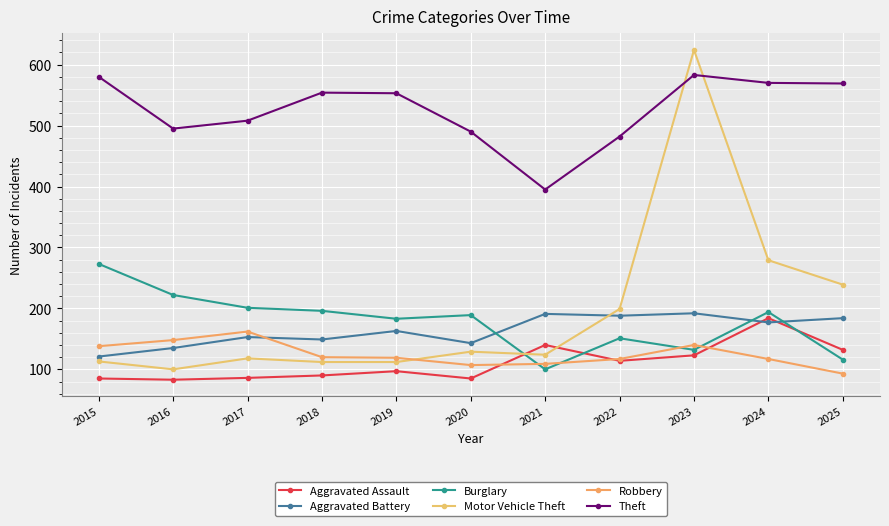

What is the greatest value displayed?

624